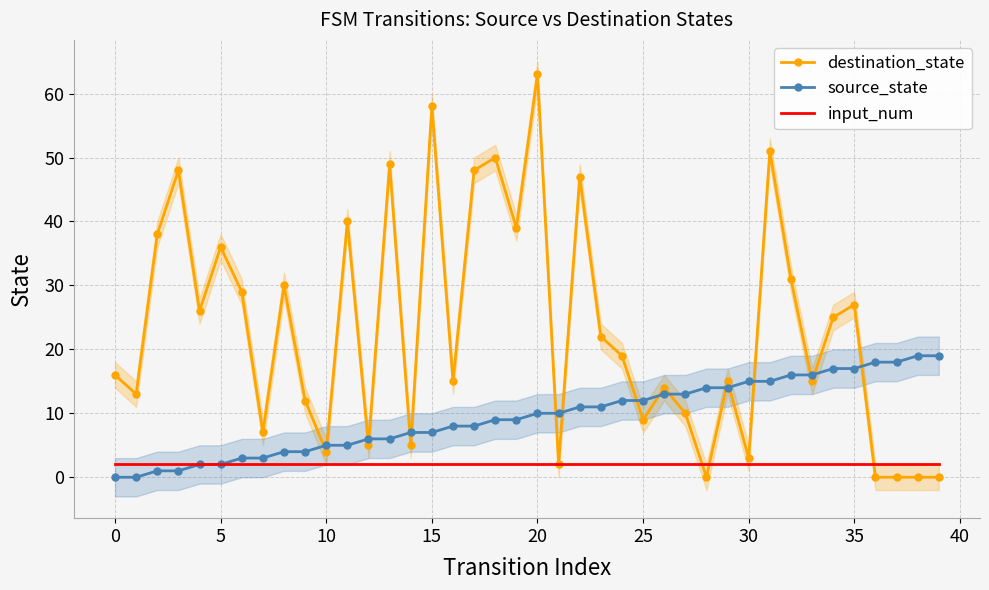

Rank the series by their average value, from lowest to highest.

input_num, source_state, destination_state